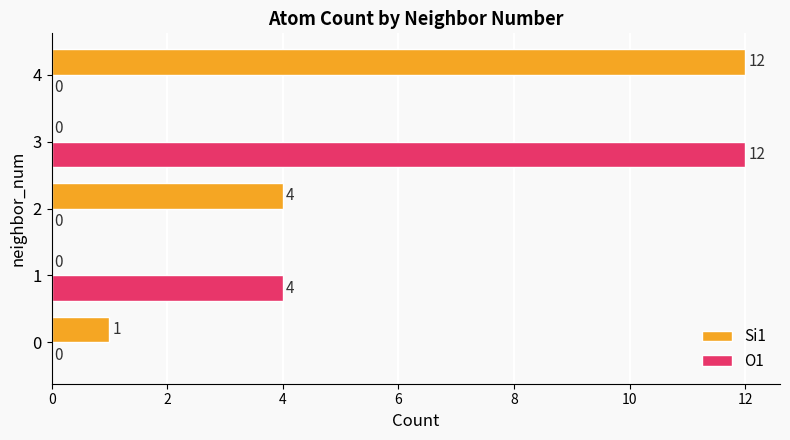

What are all the series names shown in the legend?

Si1, O1